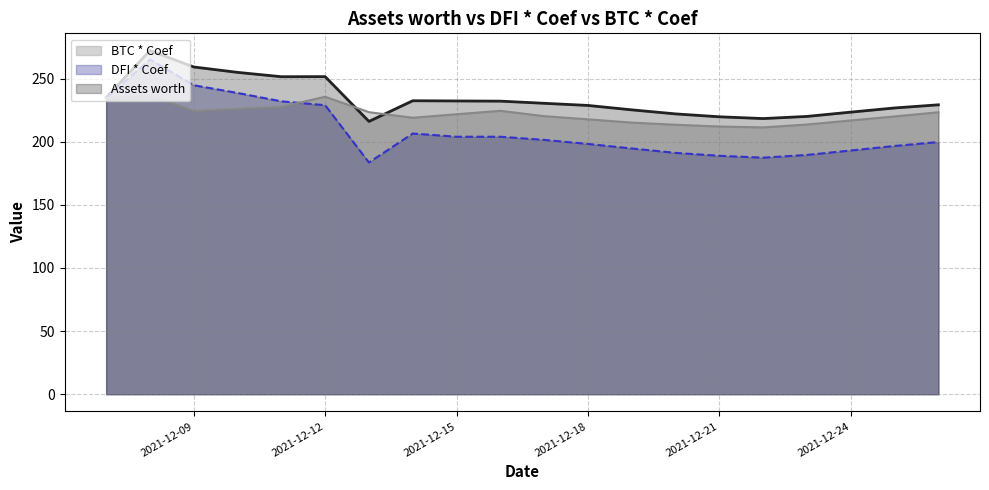

What is the average value of the DFI * Coef series?

209.2